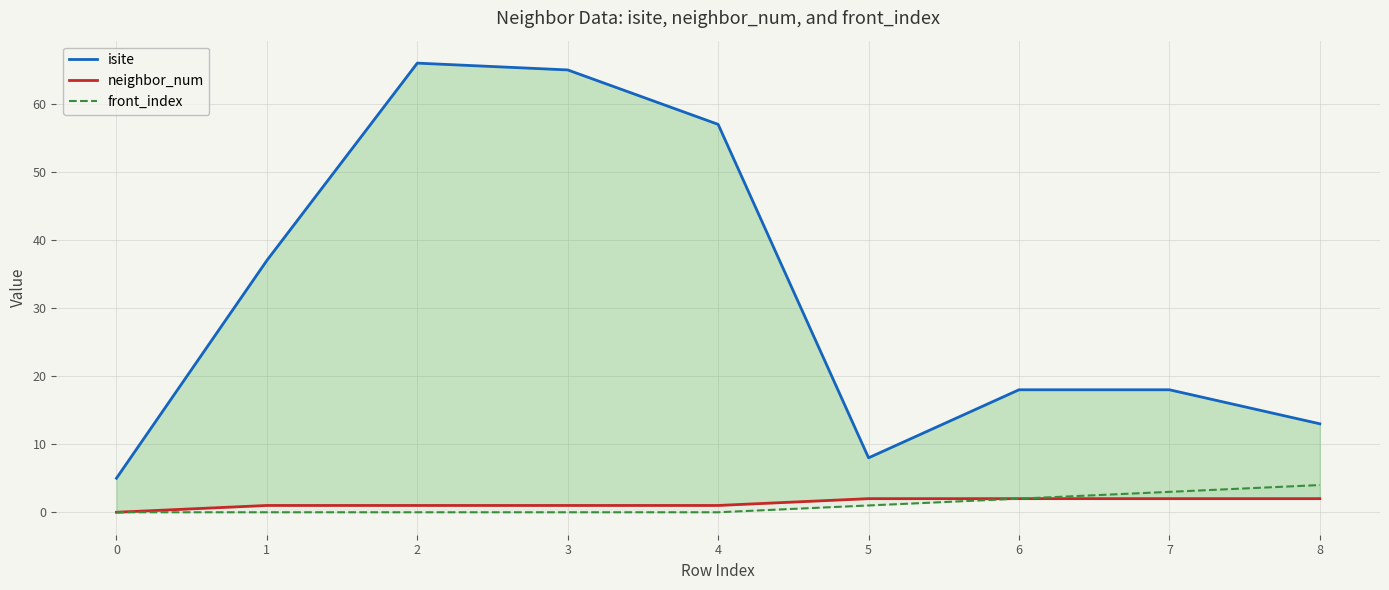

Rank the series by their maximum value, from lowest to highest.

neighbor_num, front_index, isite